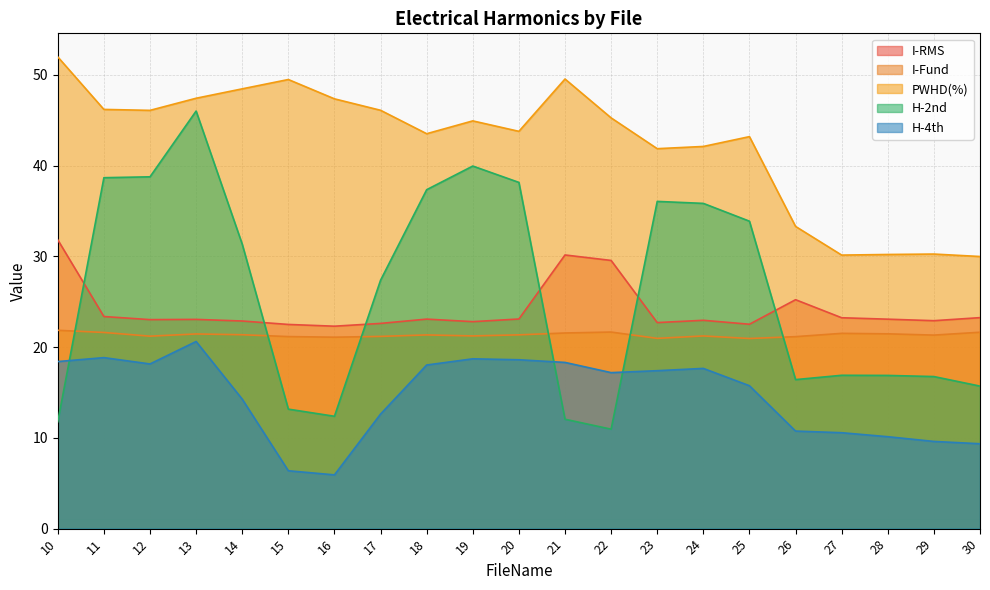

What is the spread (max minus min) of values at 26?

22.6